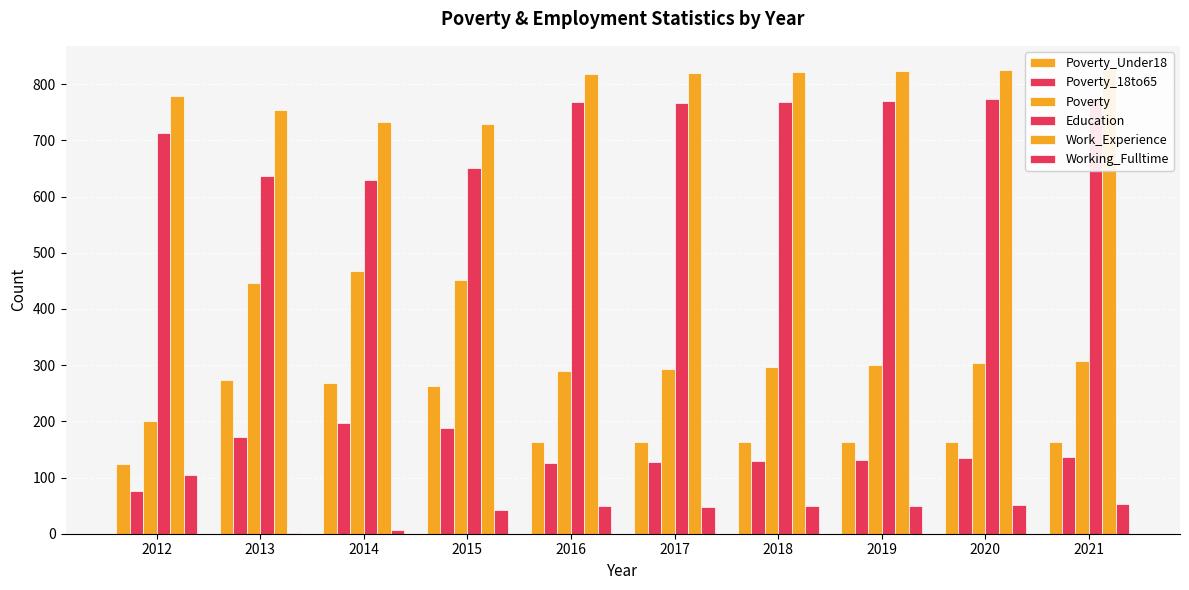

Reading left to right, transcribe all the data shown in this chart.

Poverty_Under18: 124	273	269	263	163	163	163	163	163	163
Poverty_18to65: 76	173	197	188	126	128	130	132	134	137
Poverty: 200	446	467	451	289	294	297	301	304	308
Education: 714	636	629	651	768	766	769	771	774	776
Work_Experience: 779	754	733	729	818	820	822	823	825	827
Working_Fulltime: 104	1	7	42	50	47	49	50	52	53